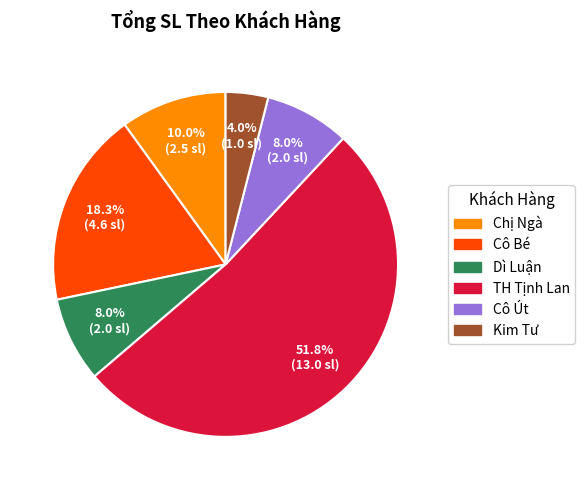

Count the number of slices in the pie.

6